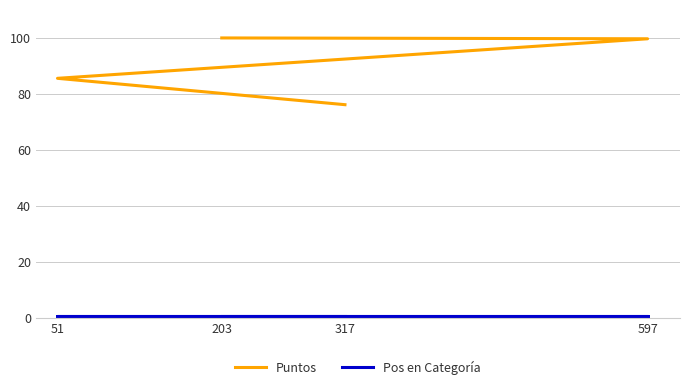

What is the label of the 3rd point from the right?

597